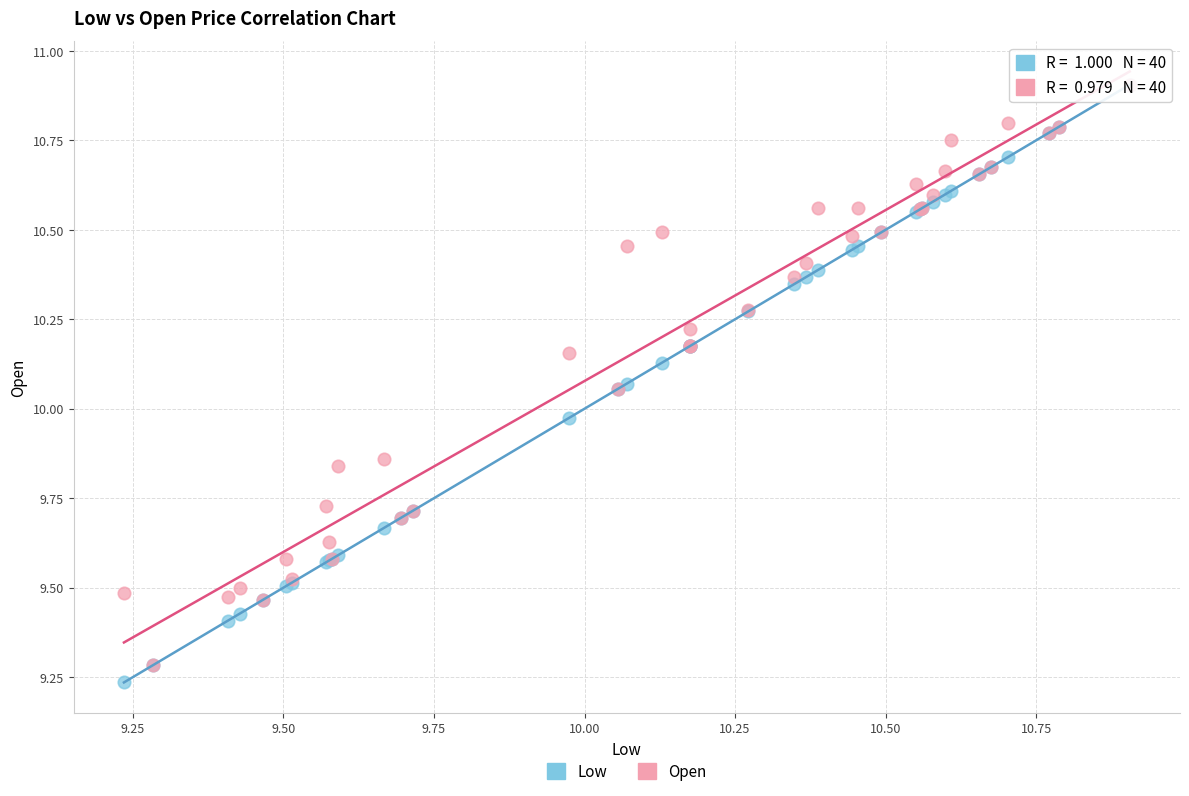

What are all the series names shown in the legend?

Low, Open